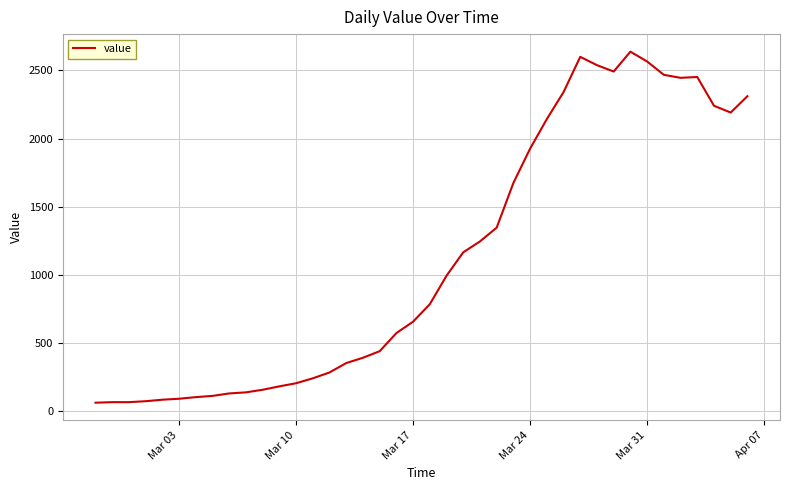

What is the difference between the maximum and minimum values?

2577